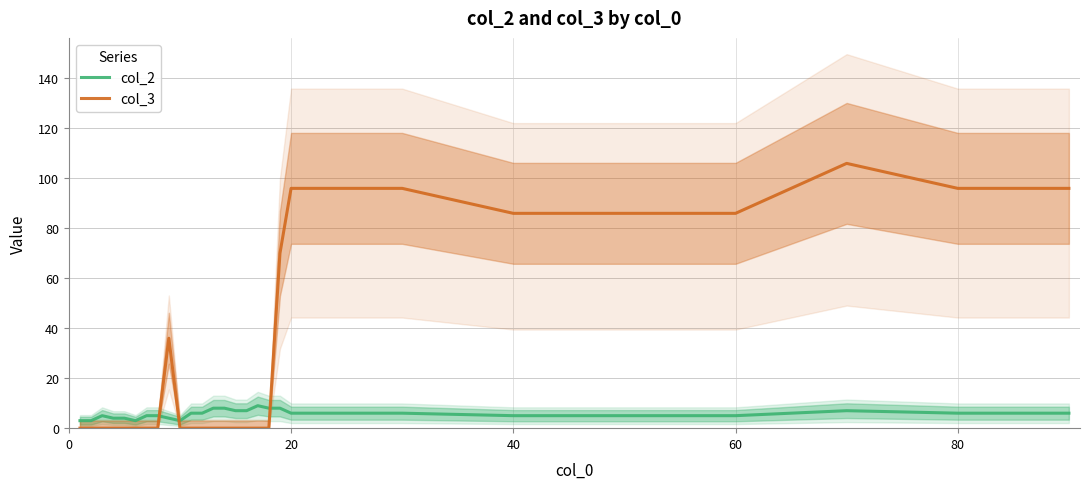

Reading right to left, what are all the values shown in this chart?

col_2: 6	6	7	5	5	5	6	6	8	8	9	7	7	8	8	6	6	3	4	5	5	3	4	4	5	3	3
col_3: 96	96	106	86	86	86	96	96	70	0	0	0	0	0	0	0	0	0	36	0	0	0	0	0	0	0	0